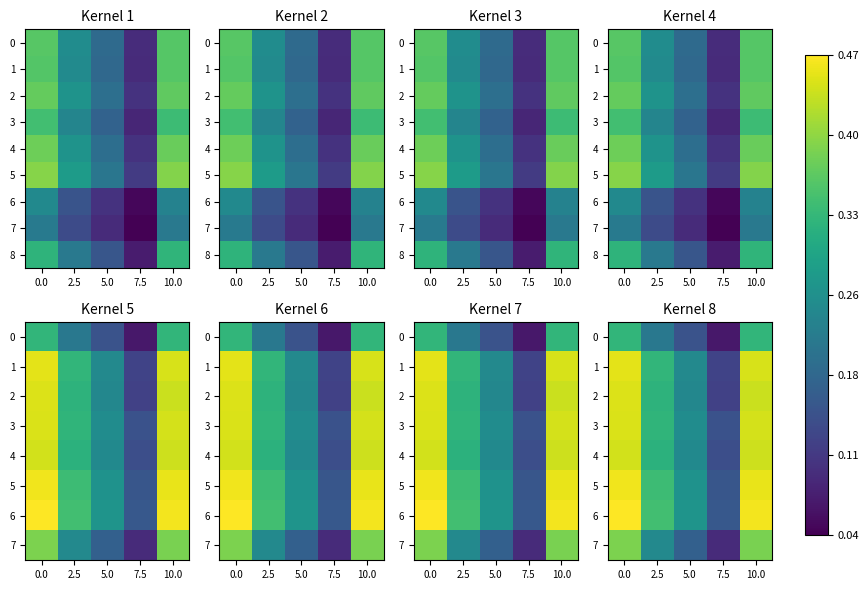

Rank the categories by 2 value from highest to lowest.

0.0, 10.0, 2.5, 5.0, 7.5